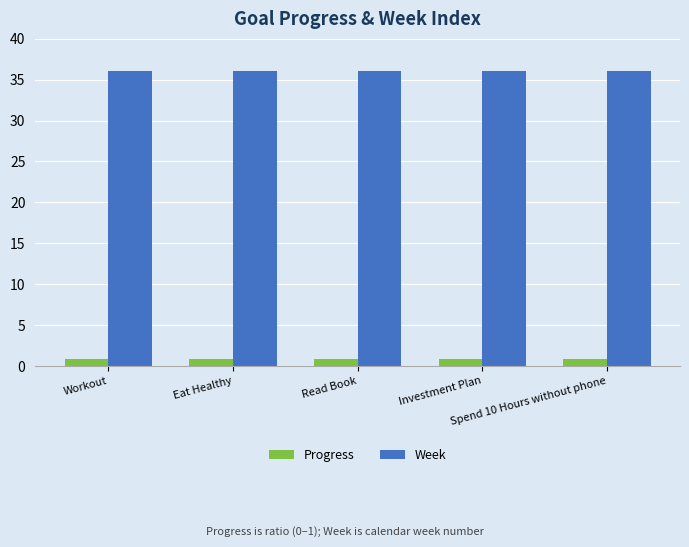

How many bars are there in total?

10